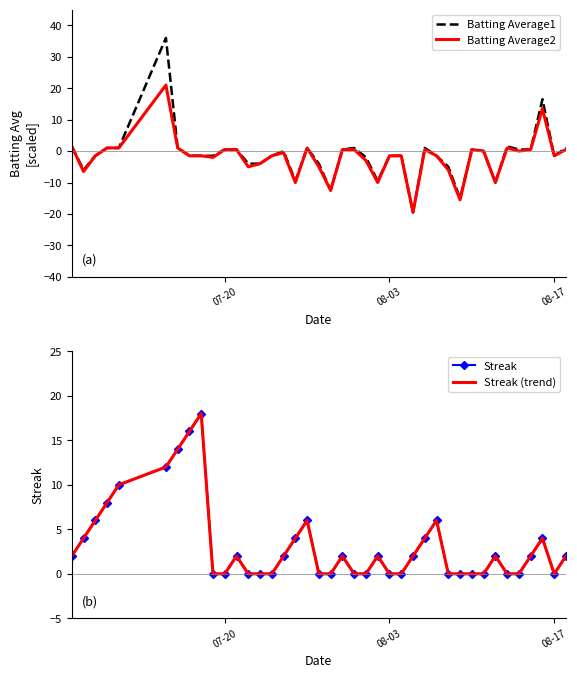

What is the lowest value of the Batting Average2 series?

-19.5